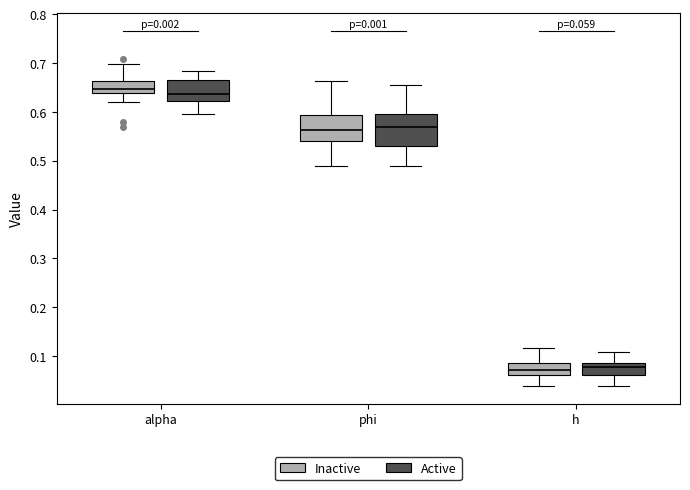

Which box is the tallest, from its lower edge to its upper edge?

phi (Active)